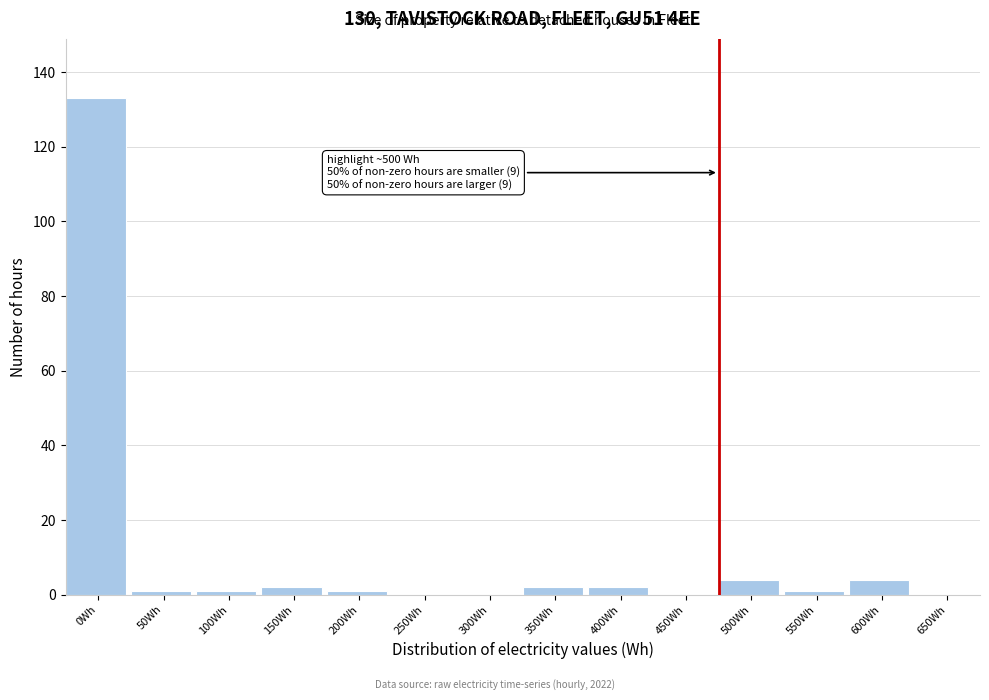

Reading left to right, extract all data points from this chart.

0Wh=133	50Wh=1	100Wh=1	150Wh=2	200Wh=1	250Wh=0	300Wh=0	350Wh=2	400Wh=2	450Wh=0	500Wh=4	550Wh=1	600Wh=4	650Wh=0